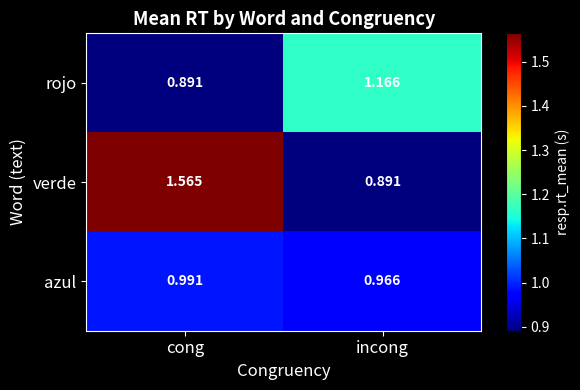

Which series has the largest total across all categories?

verde